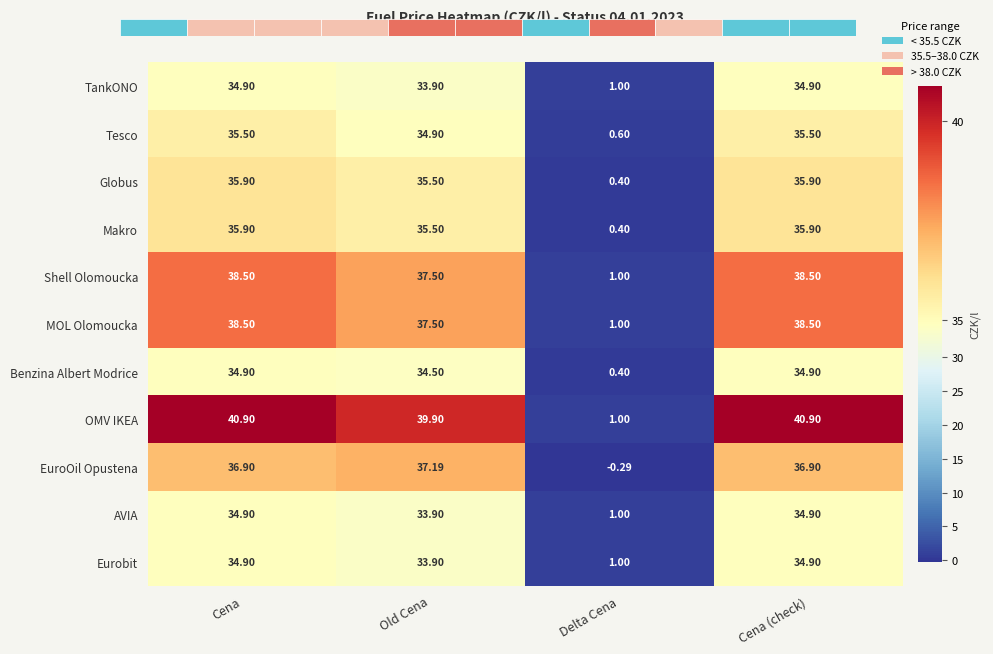

Which category has the lowest value in the MOL Olomoucka series?

Delta Cena